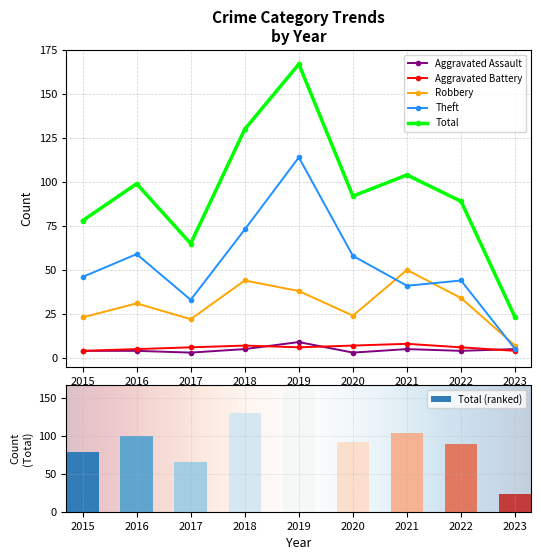

How many values in the Robbery series are below 31?

4